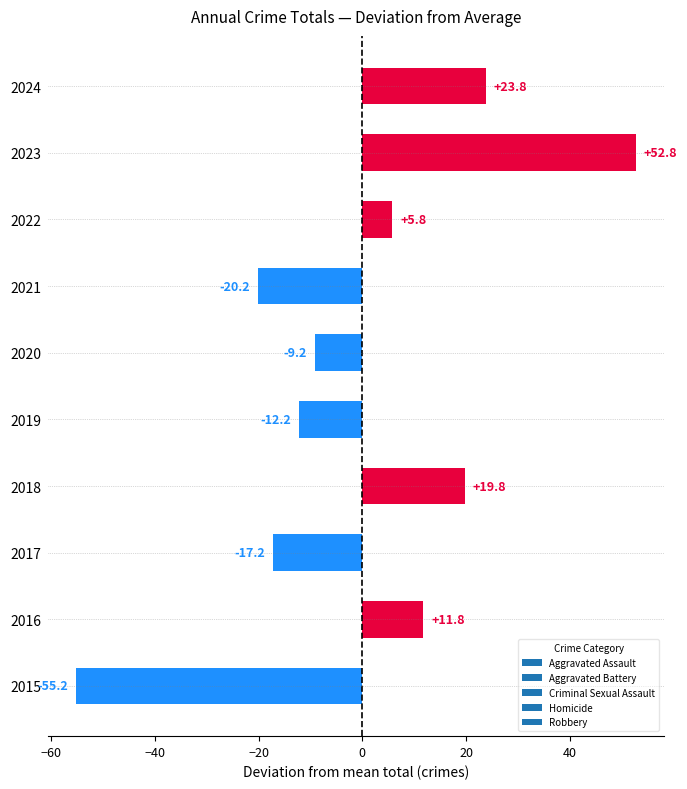

The value at 2021 is -36.3. True or false?

False